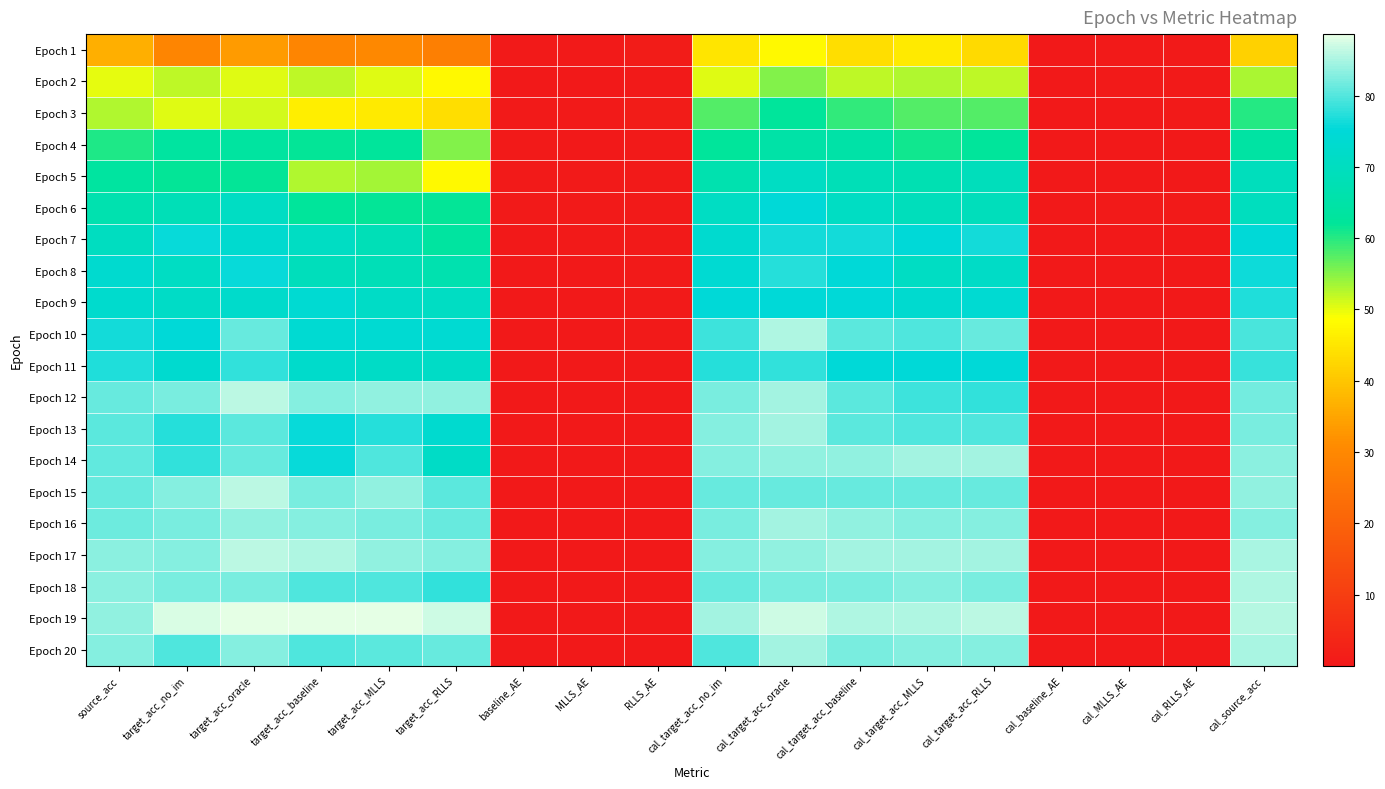

Which series changed the most between target_acc_MLLS and baseline_AE?

Epoch 19